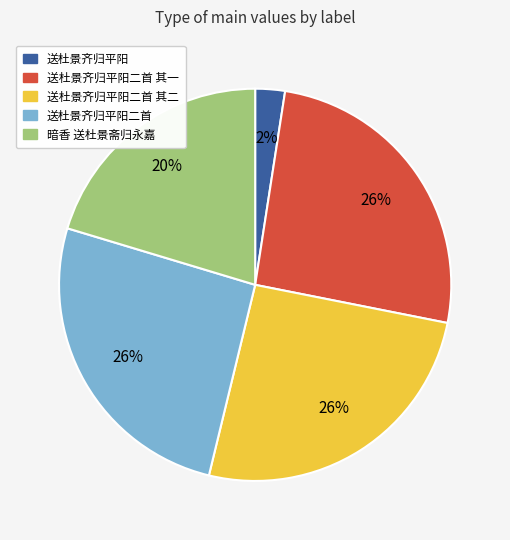

What is the ratio of the value at 送杜景齐归平阳二首 to the value at 送杜景齐归平阳二首 其一?

1.0